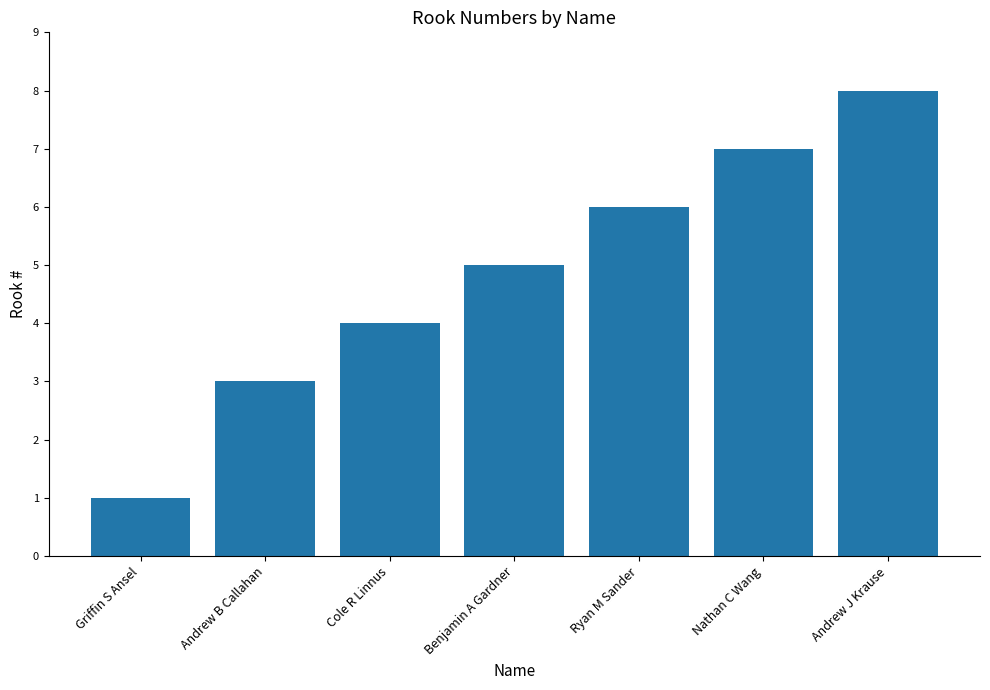

Reading right to left, transcribe all the data shown in this chart.

8	7	6	5	4	3	1